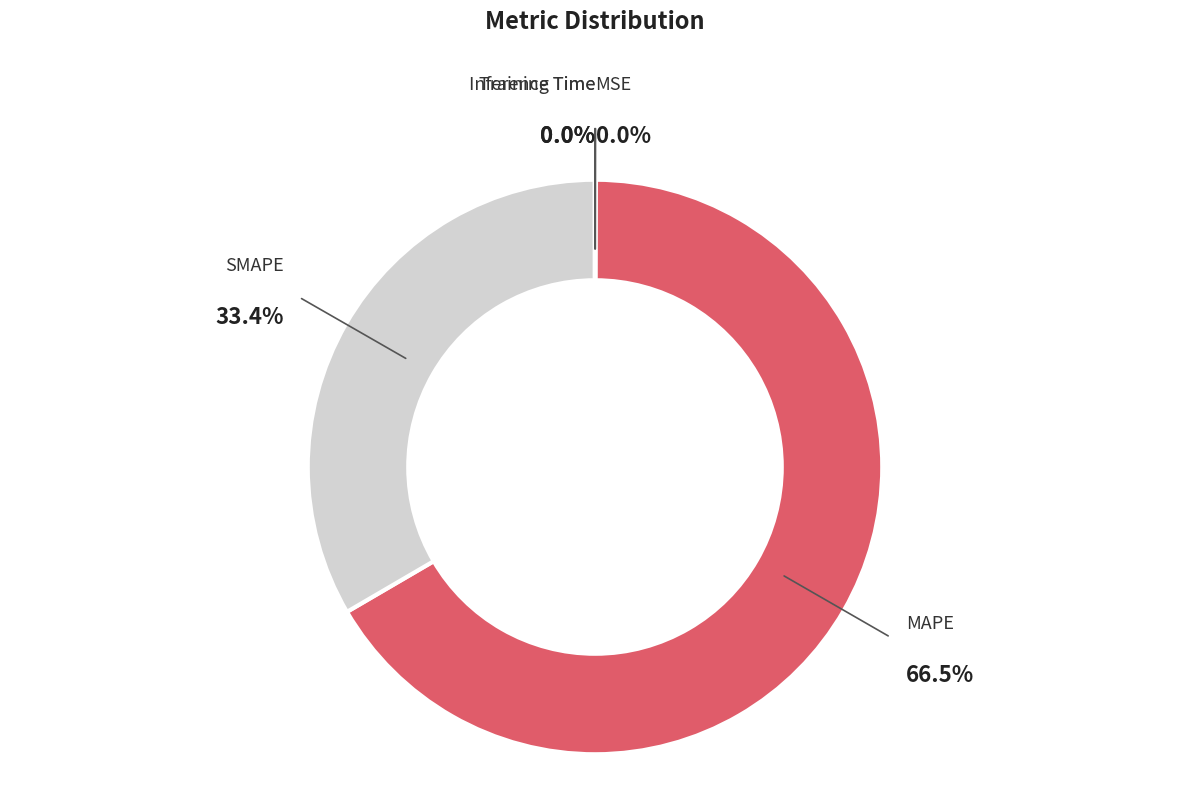

Is there any slice that represents more than half of the pie?

Yes